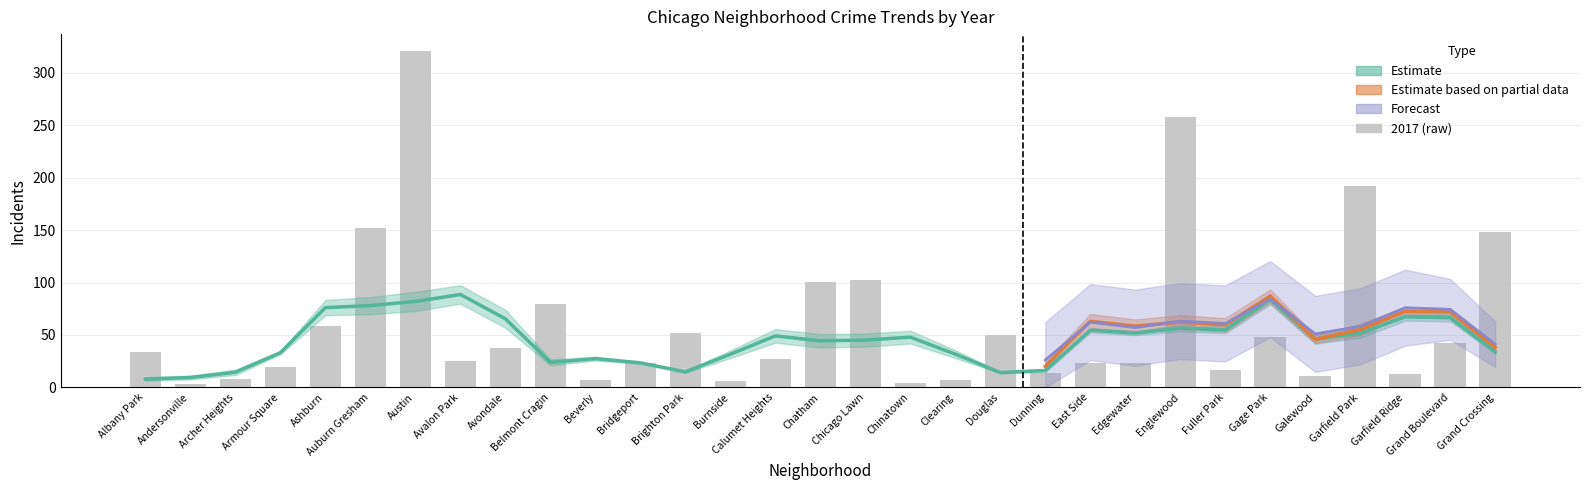

What is the label of the 23rd bar from the left?

Edgewater